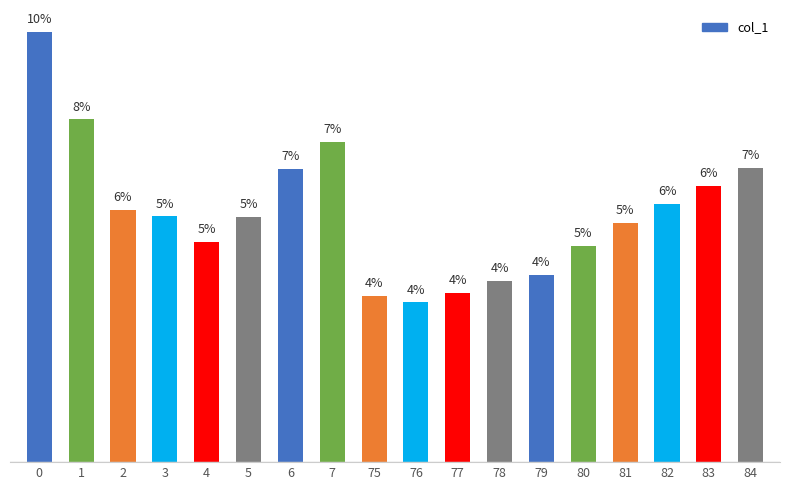

The chart shows a value of 2.2 at 5. True or false?

False